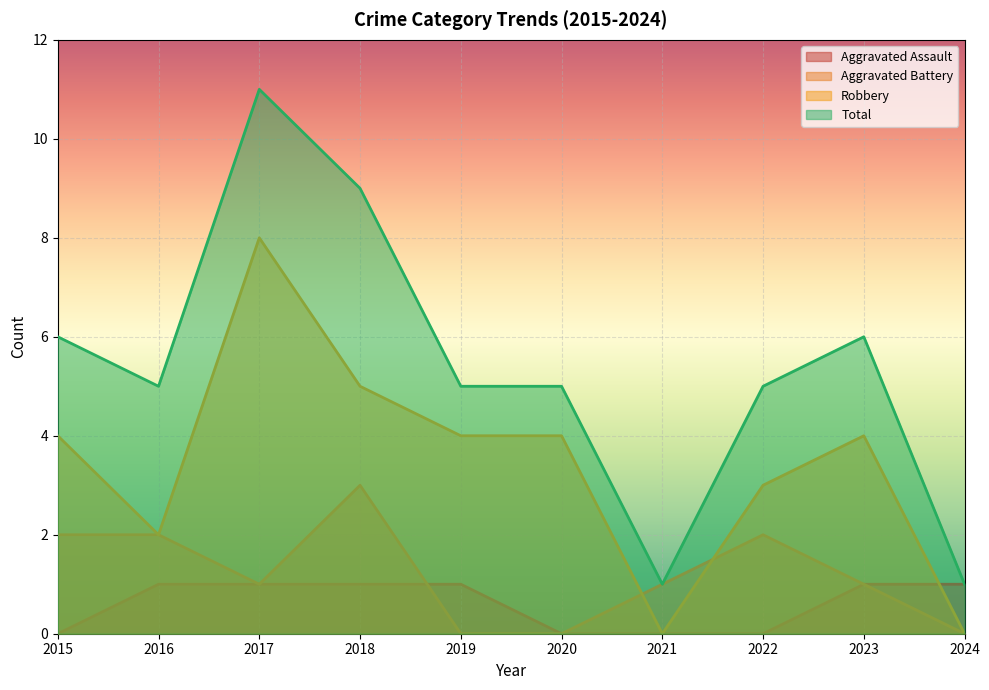

Which has a higher value, 2023 or 2019?

2023